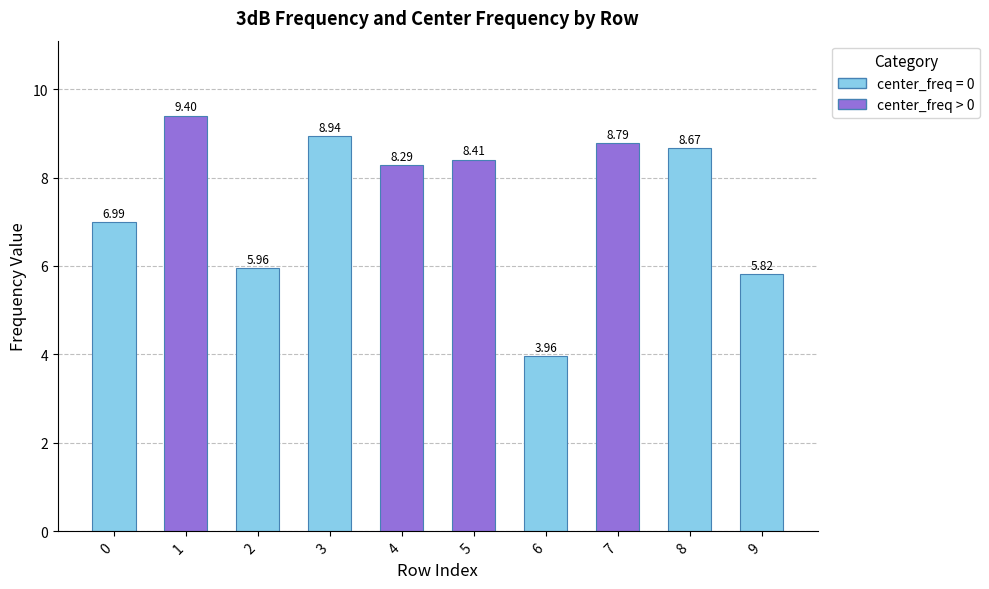

What is the average value?

7.5